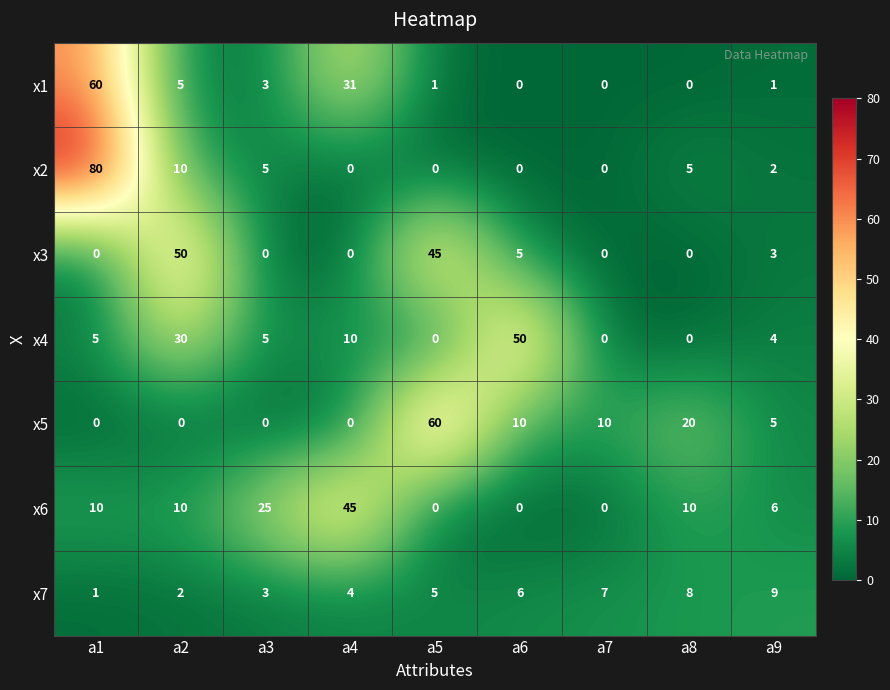

Which series has the largest range (max minus min)?

x2